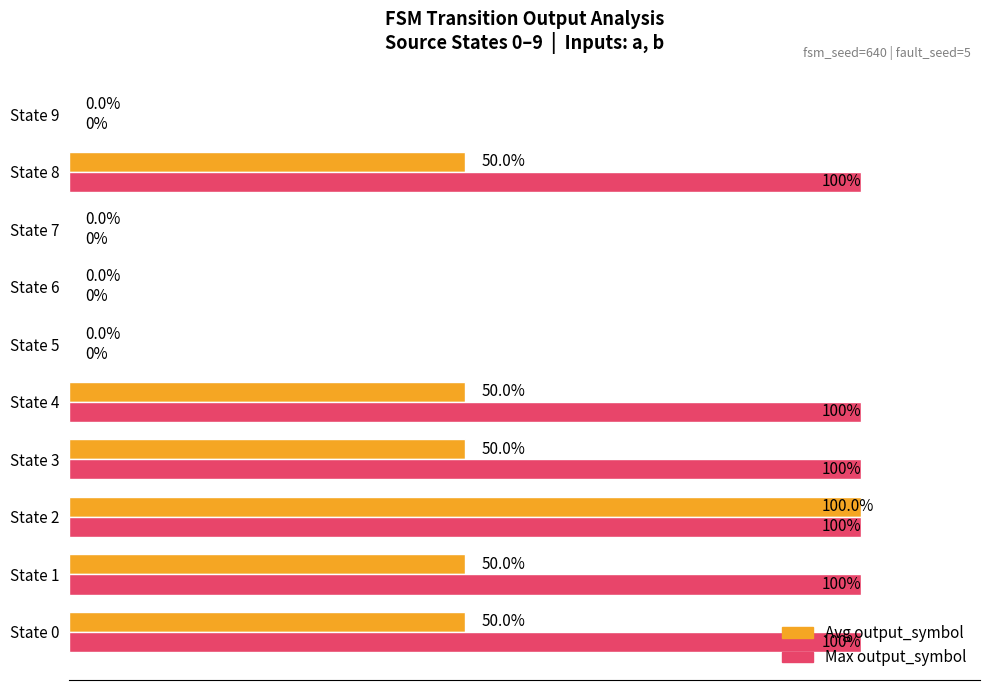

At how many categories does at least one series exceed 0?

6